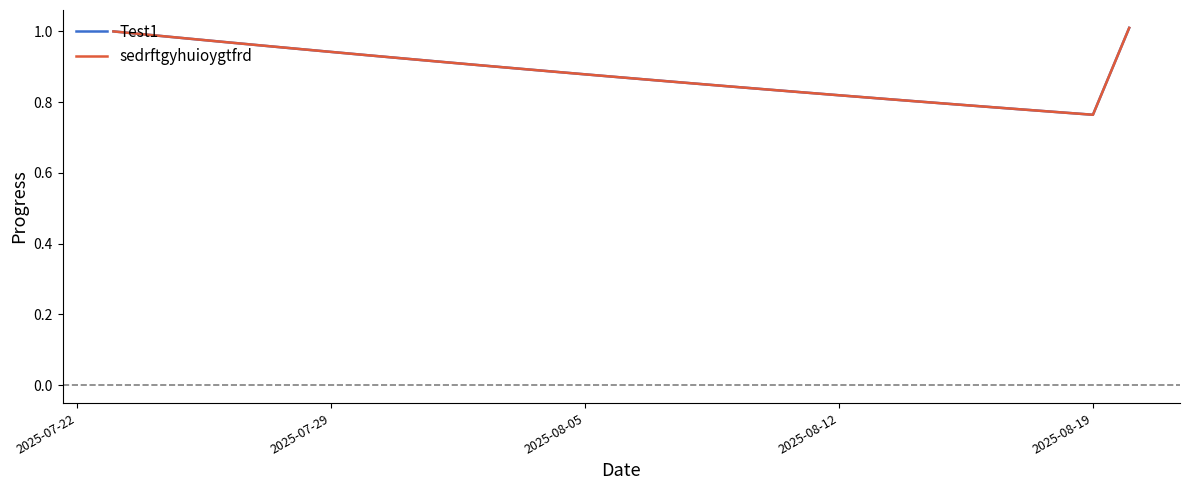

Does the chart display data point markers on the line(s)?

No